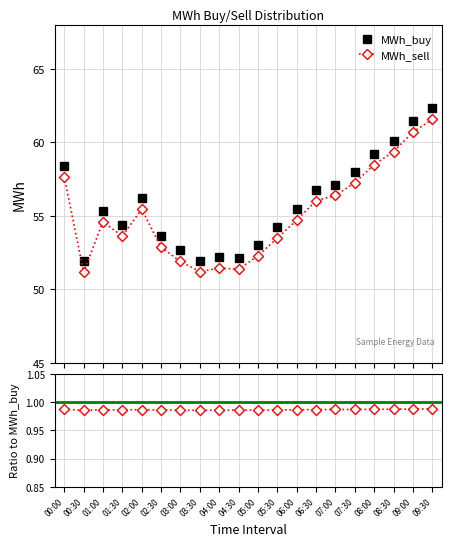

Is the value of MWh_buy at 08:30 greater than the value of MWh_sell / MWh_buy at 02:30?

Yes